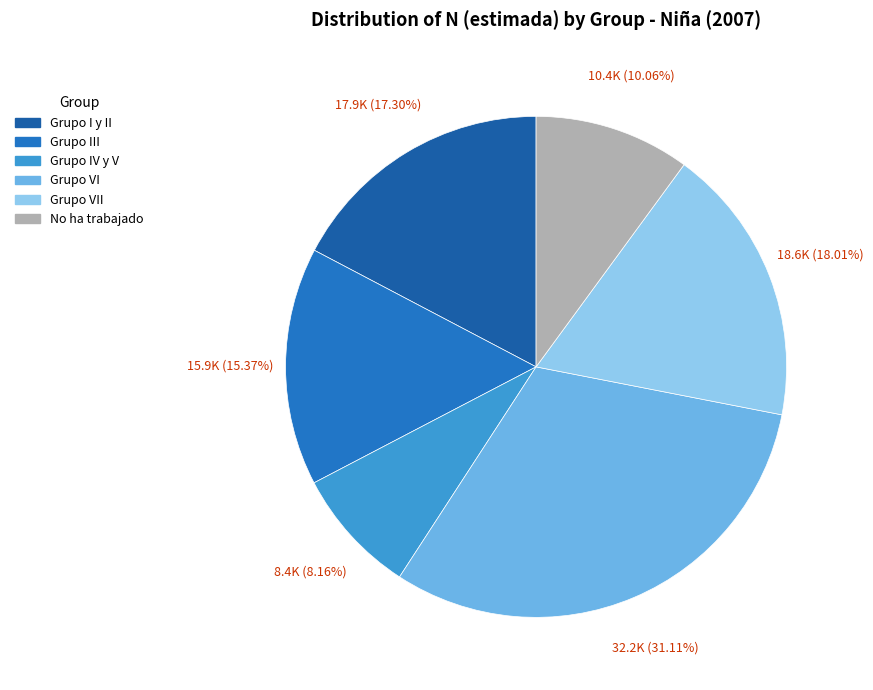

Approximately how many times larger is the value at No ha trabajado compared to Grupo VI?

0.3